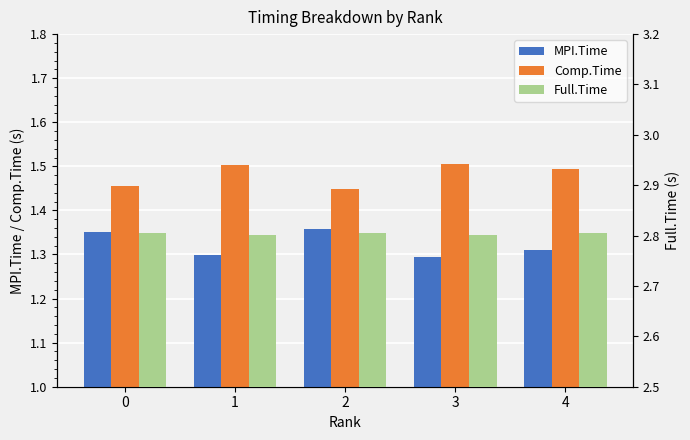

Does the chart contain stacked bars?

No